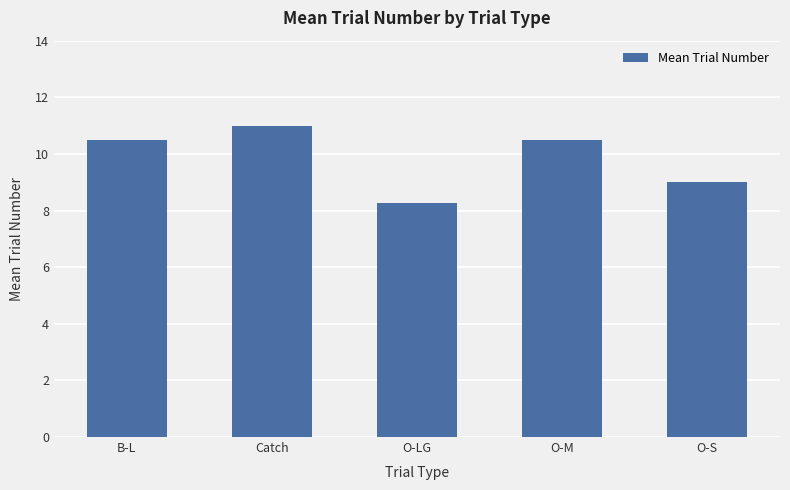

How many bars are there in total?

5